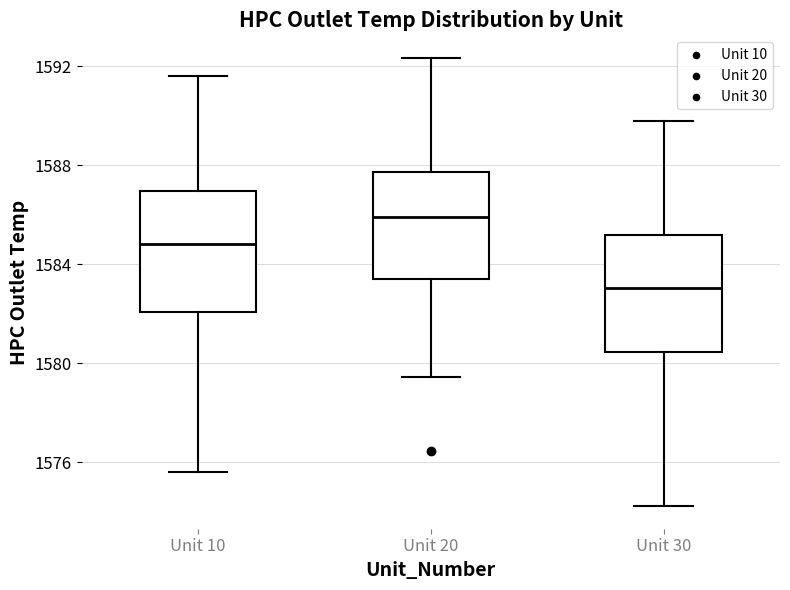

Reading left to right, transcribe this box plot: for each box, give where its median line is, the range the box spans, and where its two whiskers end, as read against the y-axis. The values are not printed on the chart, so give them approximately, as read against the axis.

Unit 10: median 1585.0, box 1582.0 to 1587.0, whiskers 1575.5 to 1591.5
Unit 20: median 1586.0, box 1583.5 to 1587.5, whiskers 1579.5 to 1592.5
Unit 30: median 1583.0, box 1580.5 to 1585.0, whiskers 1574.0 to 1590.0